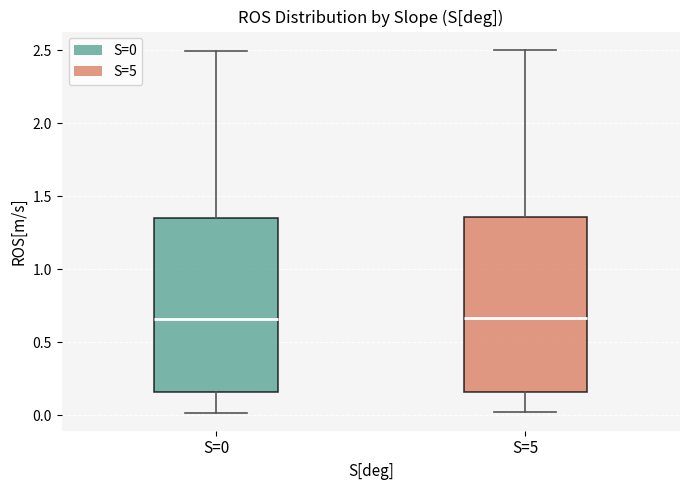

Reading left to right, read every box against the y-axis: the position of its median line, the range the box covers, and the ends of its whiskers. The values are not printed on the chart, so give them approximately, as read against the axis.

S=0: median 0.65, box 0.15 to 1.35, whiskers 0.00 to 2.50
S=5: median 0.65, box 0.15 to 1.35, whiskers 0.00 to 2.50